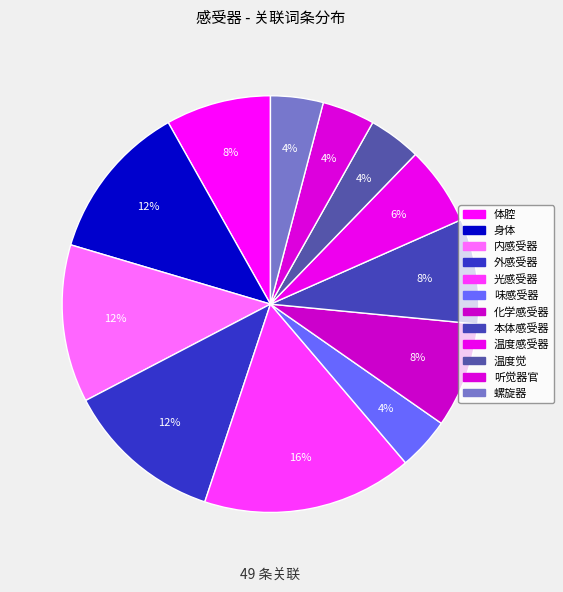

Is there a majority slice in this chart?

No